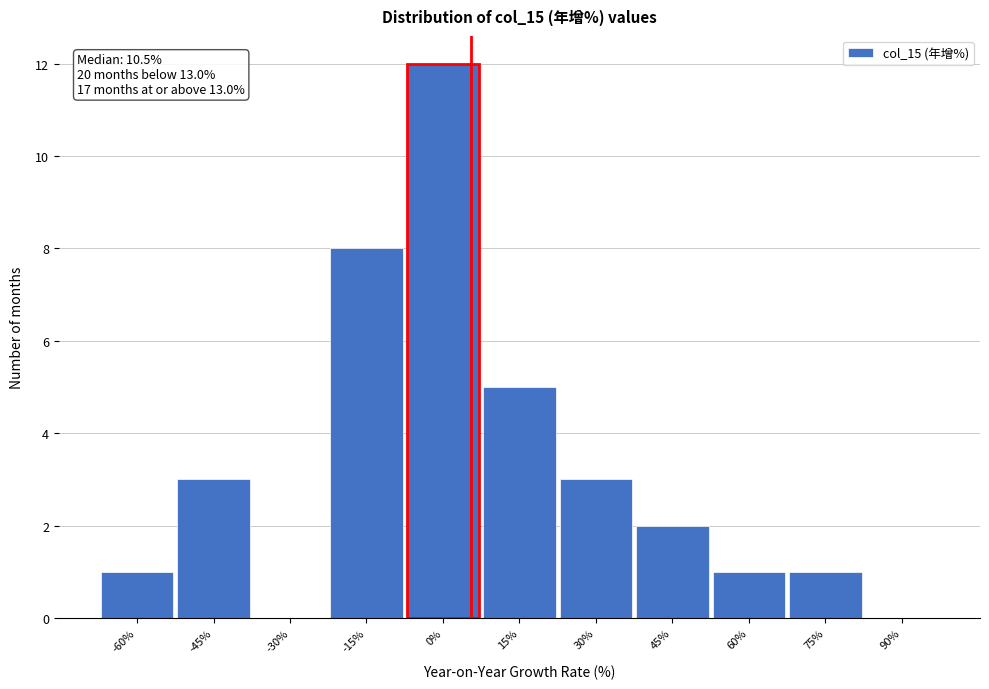

Reading left to right, transcribe all the data shown in this chart.

-60%=1	-45%=3	-30%=0	-15%=8	0%=12	15%=5	30%=3	45%=2	60%=1	75%=1	90%=0